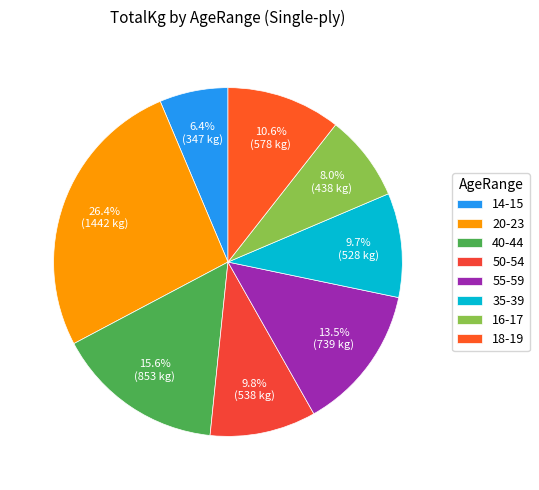

Count the number of slices in the pie.

8